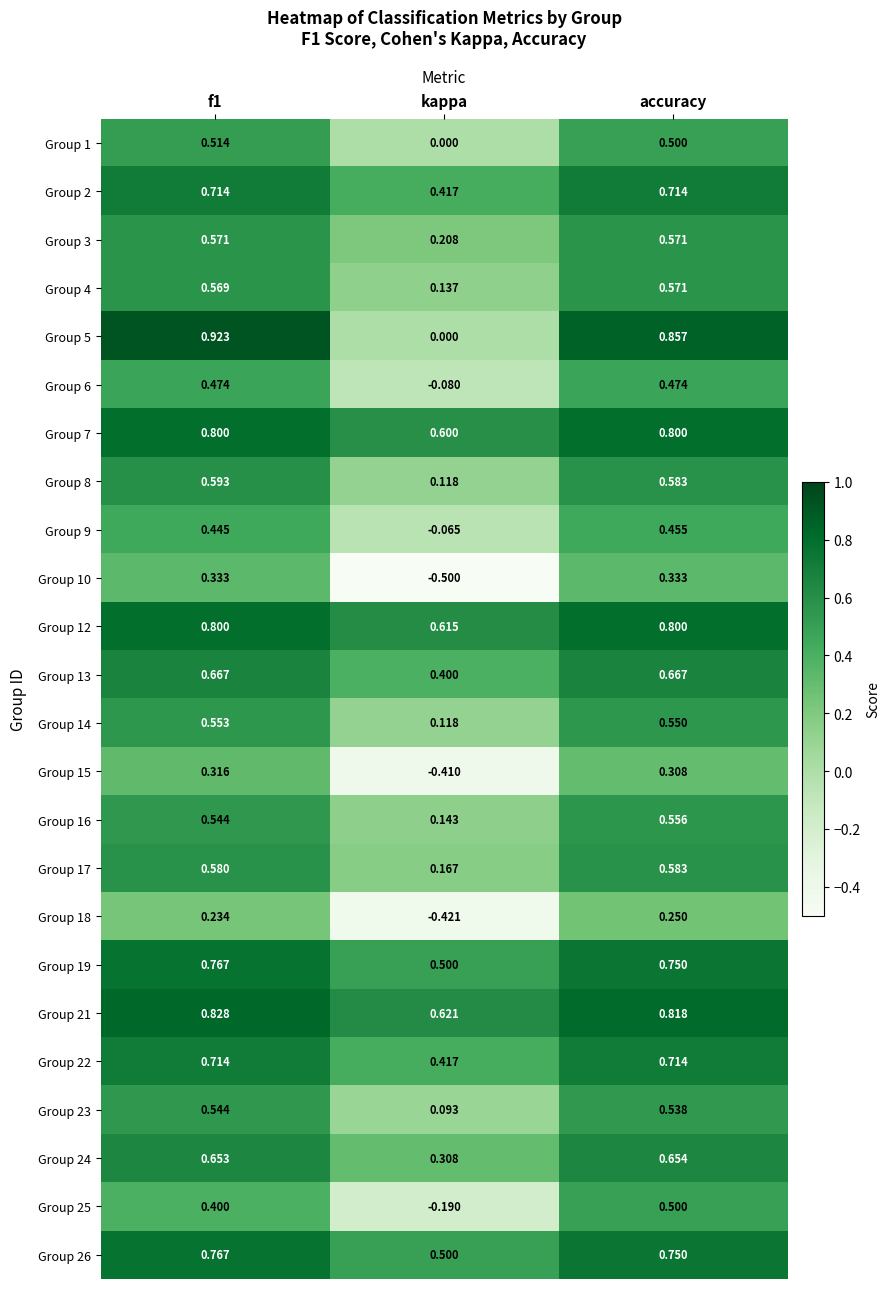

Which label corresponds to the smallest value in the chart?

kappa